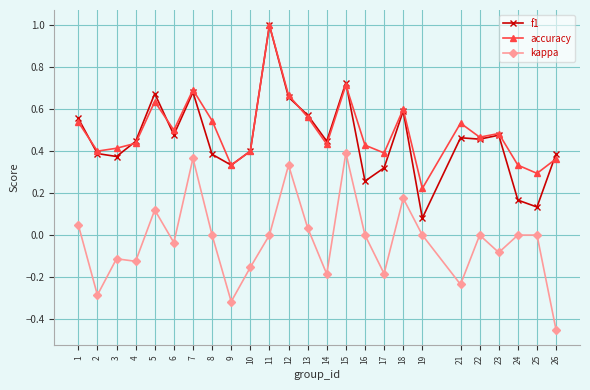

Rank the series at 19 from highest to lowest value.

accuracy, f1, kappa